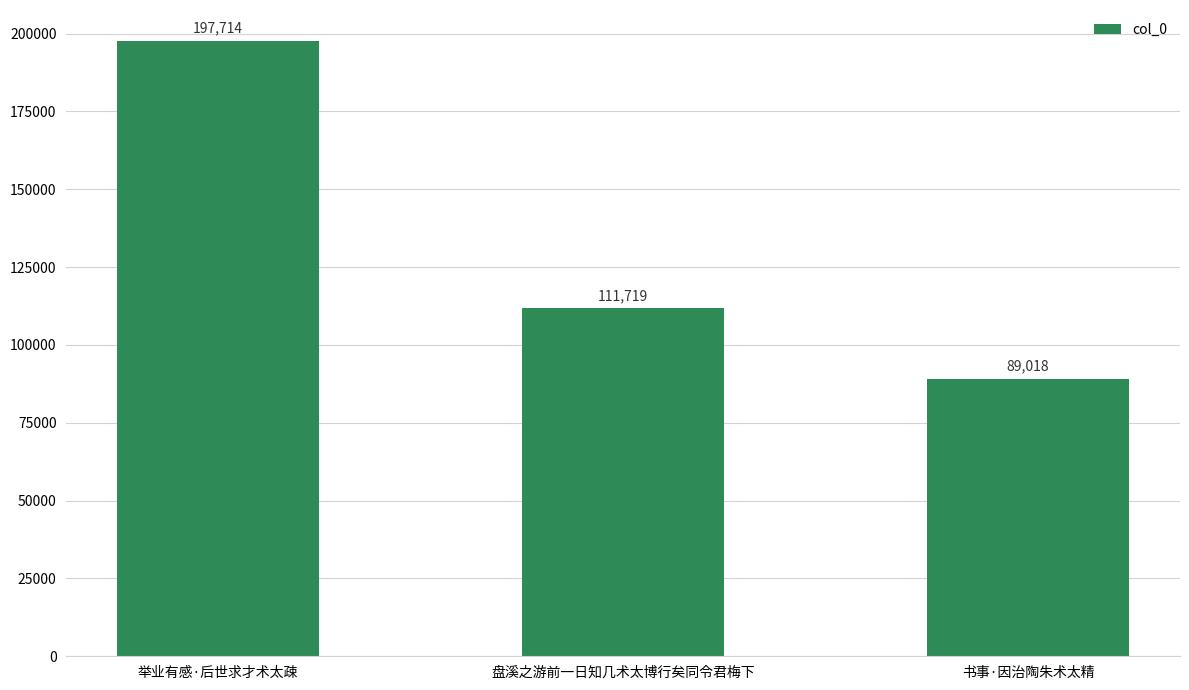

What is the value of the 3rd bar from the left?

89018